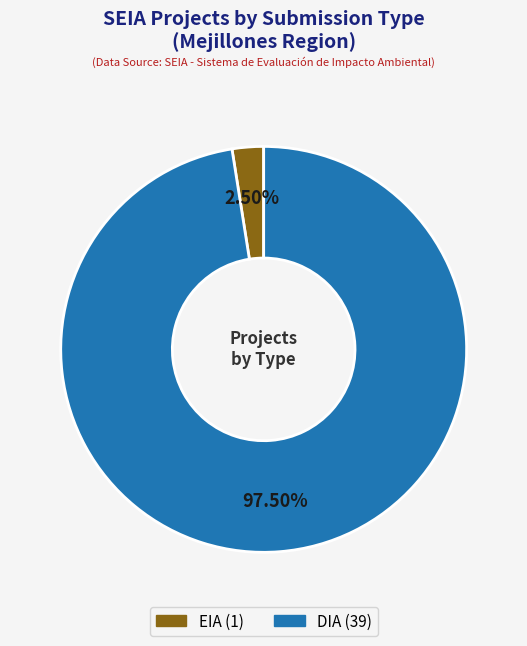

What is the largest slice in the pie chart?

DIA